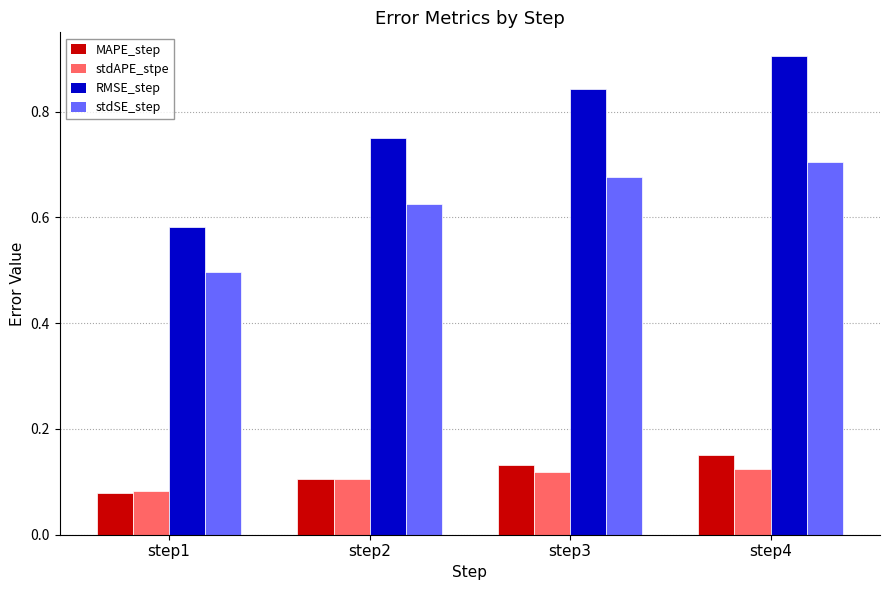

How many RMSE_step values are between 0 and 1?

4